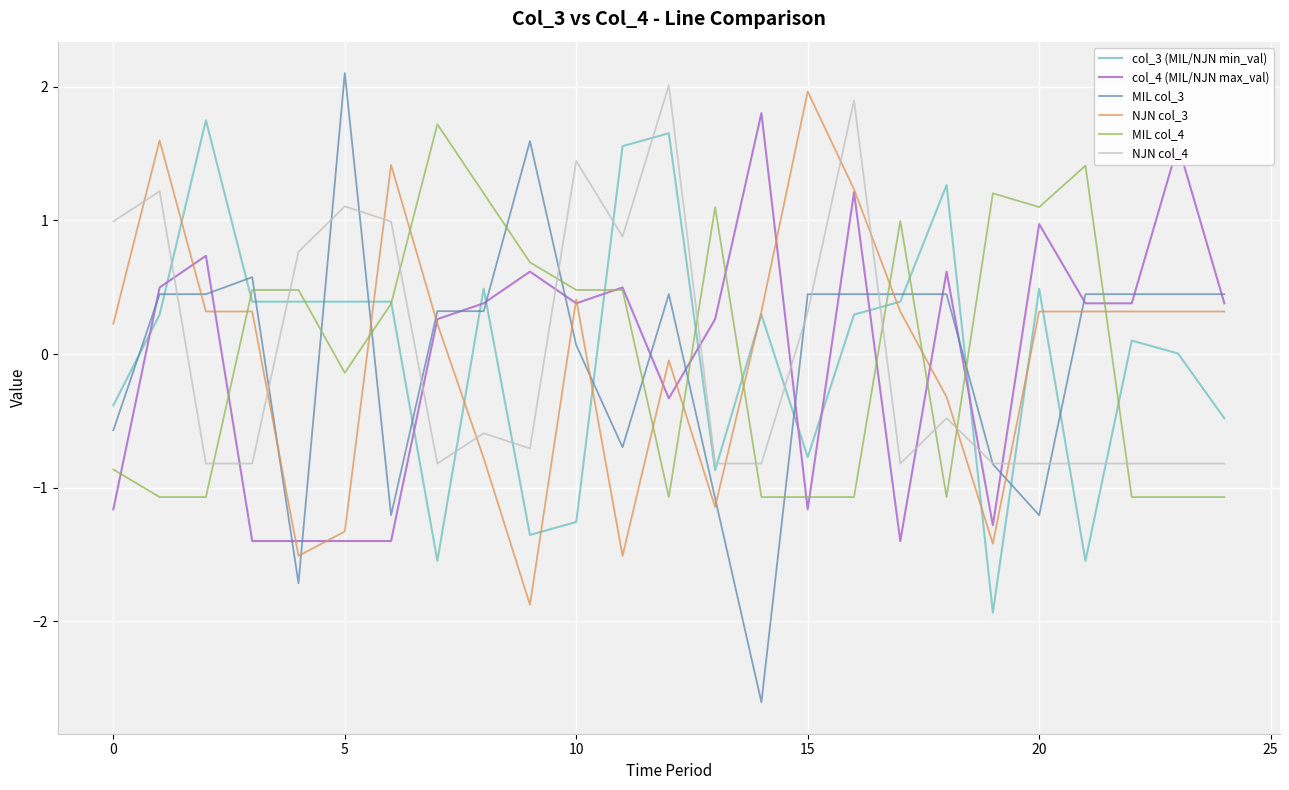

Which series has the largest range (max minus min)?

MIL col_3